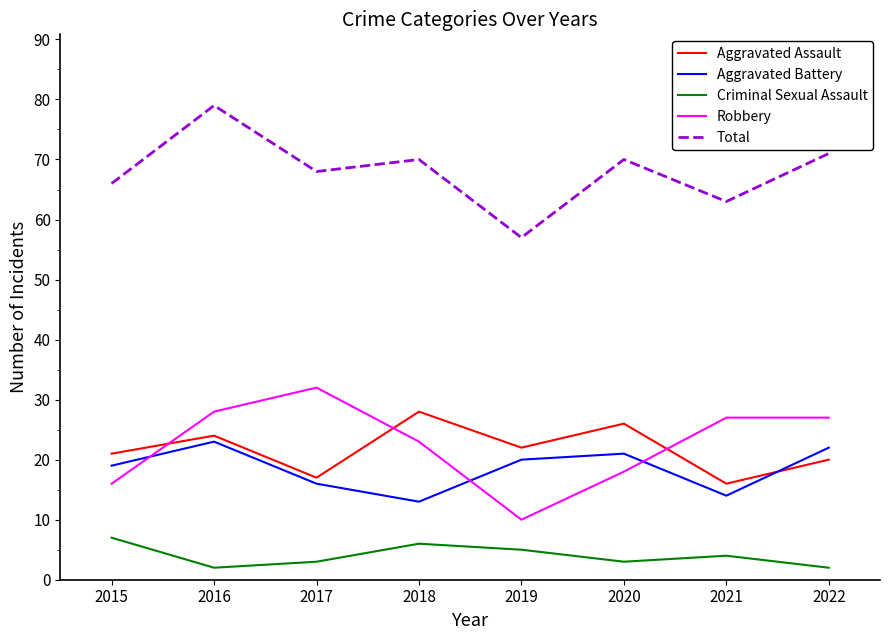

True or false: Robbery has a value of 11 at 2020.

False